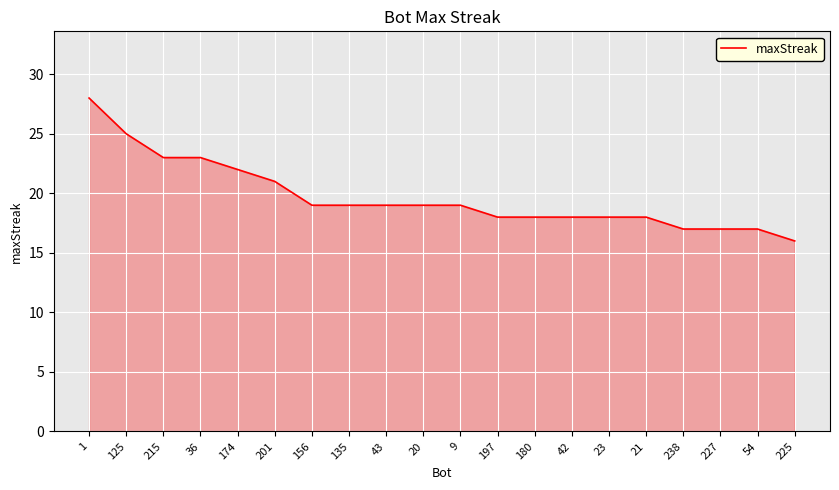

How many categories are shown in the chart?

20